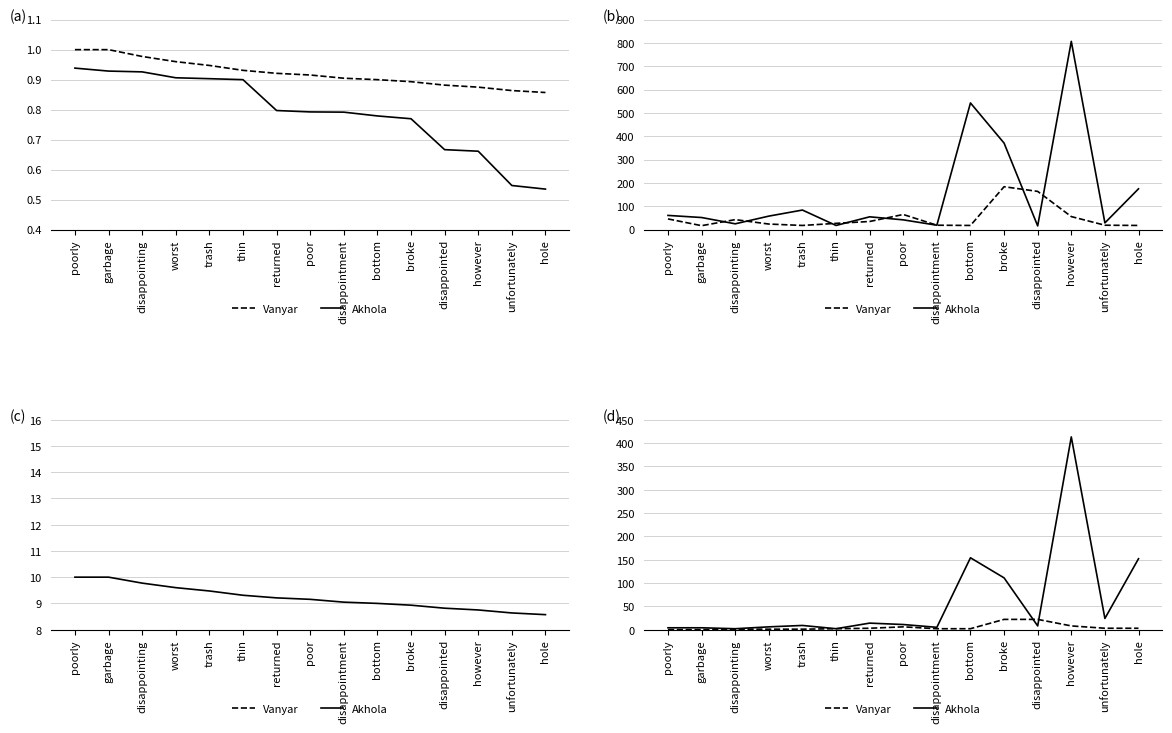

What is the difference between the second highest and minimum values in the Vanyar series?

22